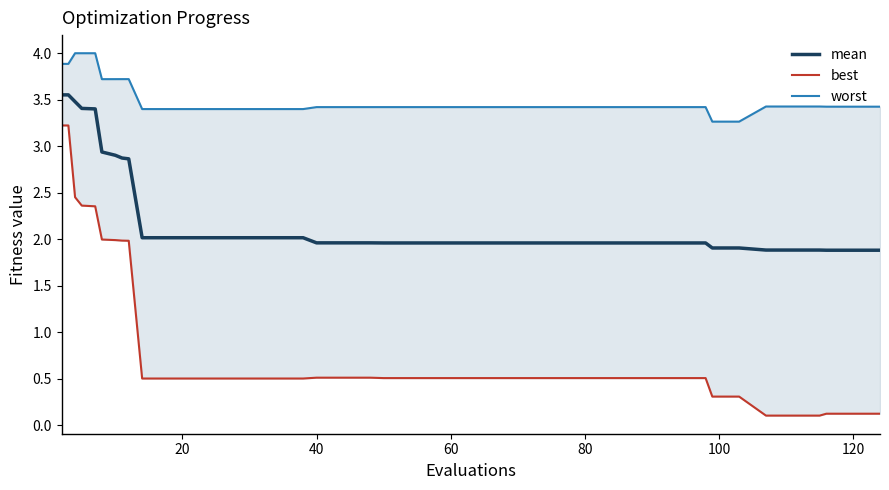

What is the value of the worst point at the 38th from the left?

3.4